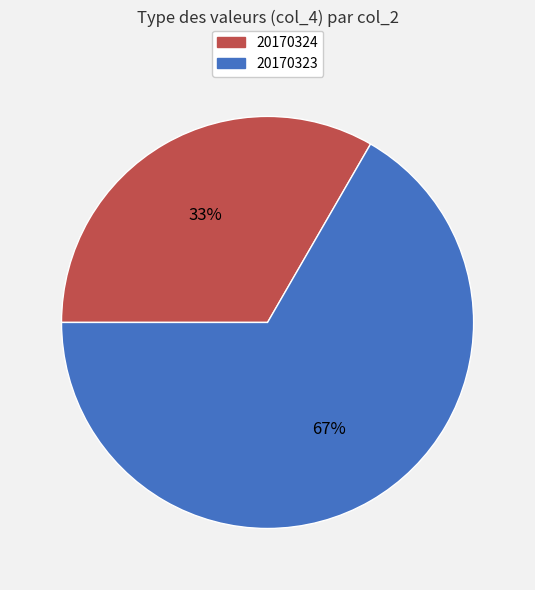

Does any single category account for the majority?

Yes